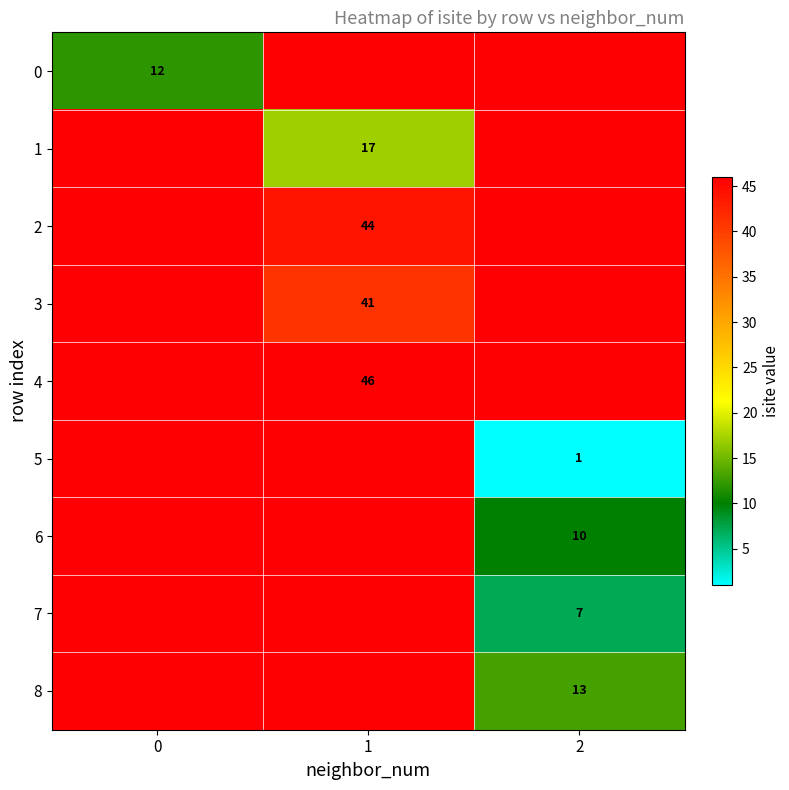

The 7 series shows 3 at 2. True or false?

False